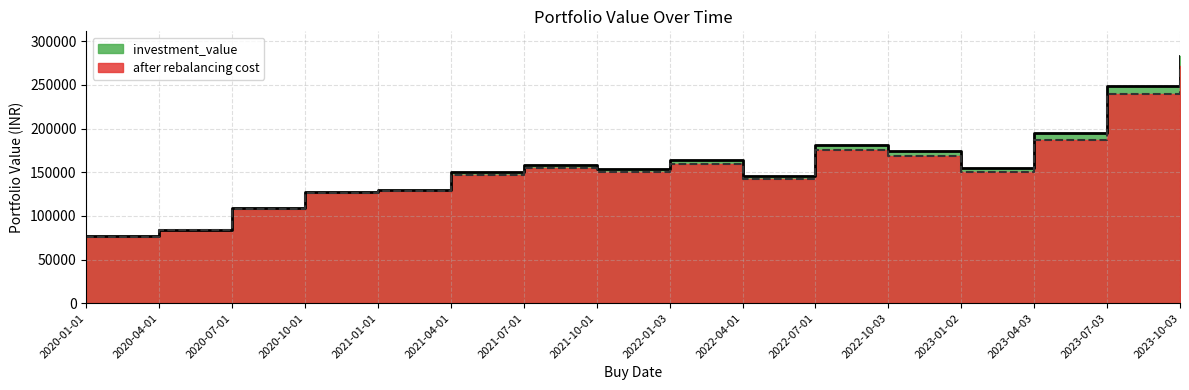

What is the highest value of the after rebalancing cost series?

271073.8